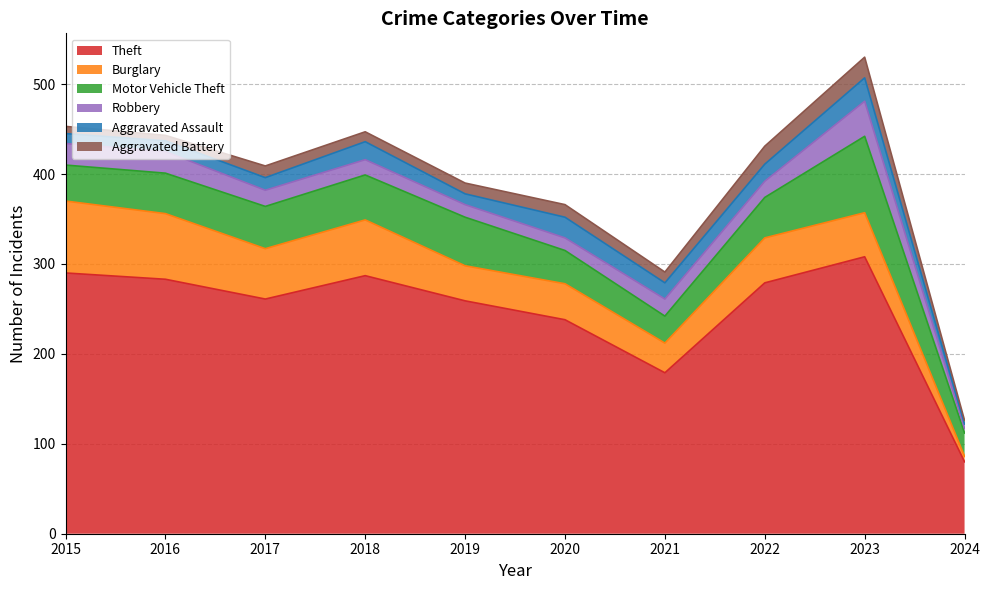

How many values in the Robbery series are below 18?

4